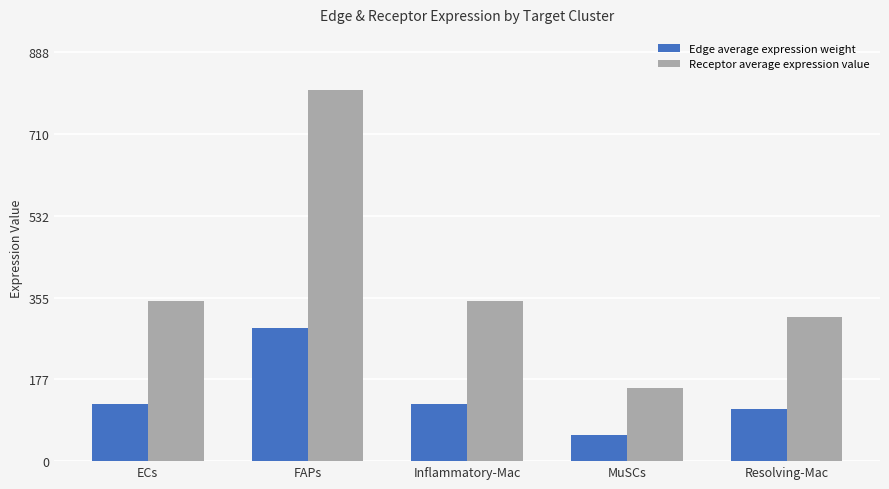

Rank the series at FAPs from highest to lowest value.

Receptor average expression value, Edge average expression weight